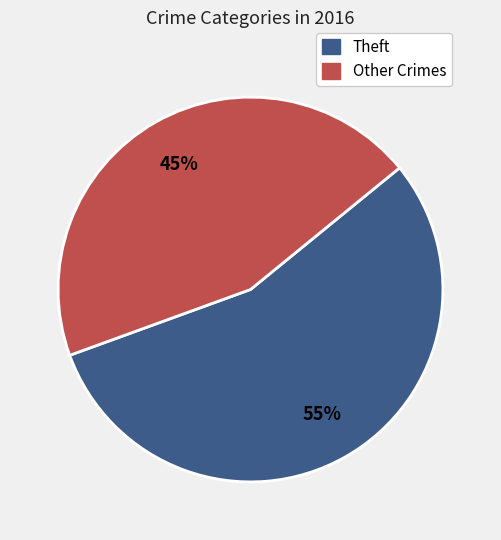

To the nearest percent, what percentage of the pie is Other Crimes?

45%